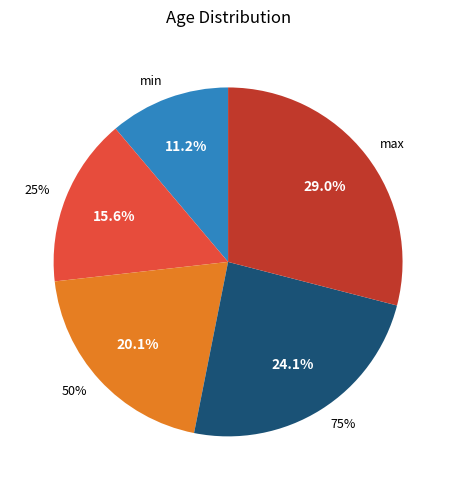

What is the smallest slice in the pie chart?

min